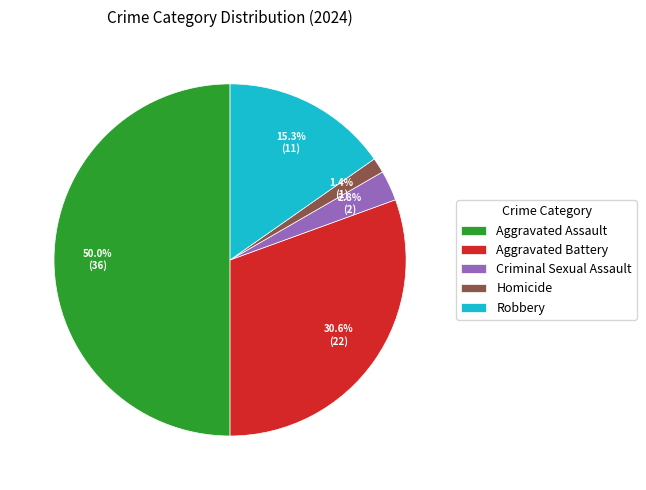

Rank the categories by value from highest to lowest.

Aggravated Assault, Aggravated Battery, Robbery, Criminal Sexual Assault, Homicide